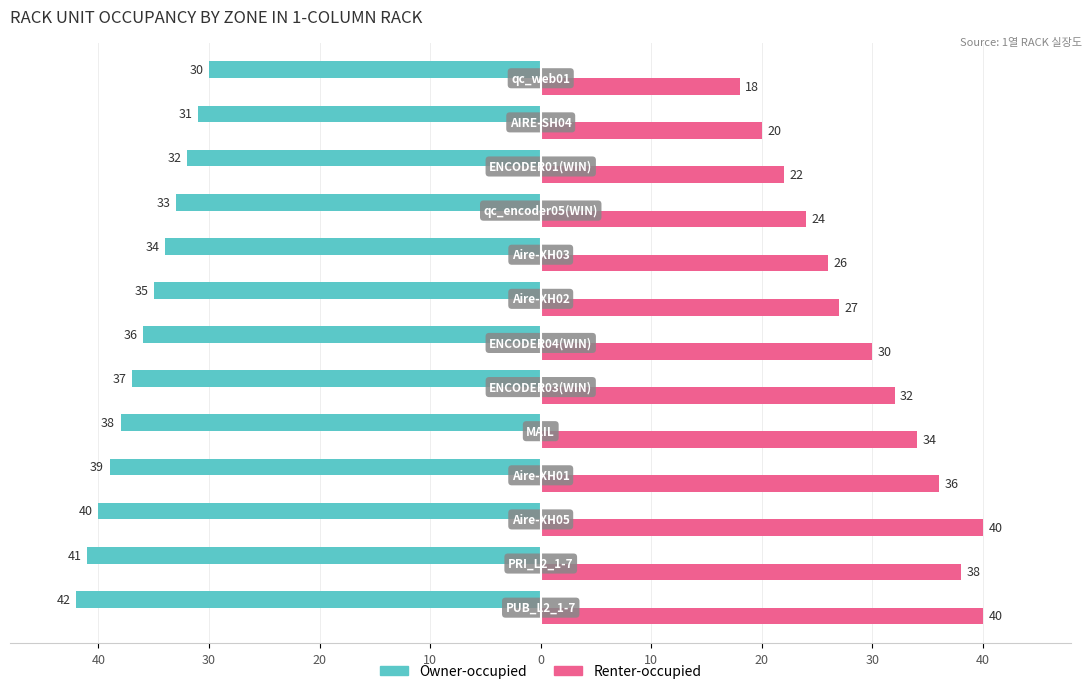

What is the label of the 6th bar from the right?

30